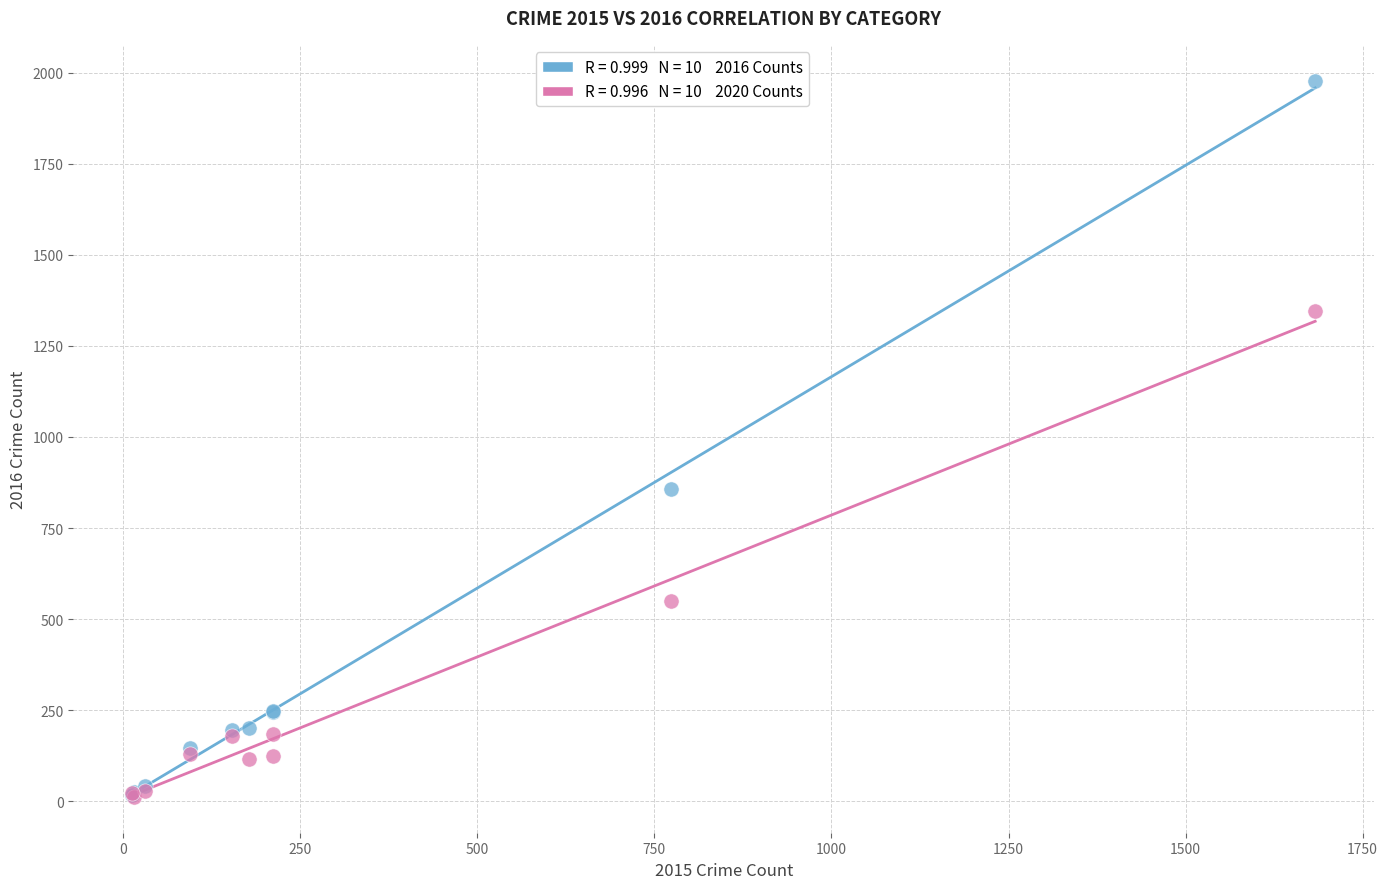

Across all series, what Y value is closest to 995?

858